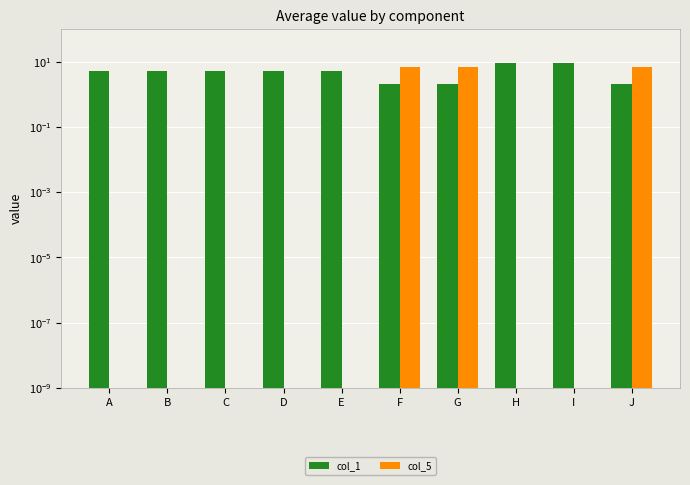

Reading left to right, what are all the values shown in this chart?

col_1: 5.0	5.0	5.0	5.0	5.0	2.0	2.0	9.0	9.0	2.0
col_5: 0.0	0.0	0.0	0.0	0.0	7.0	7.0	0.0	0.0	7.0